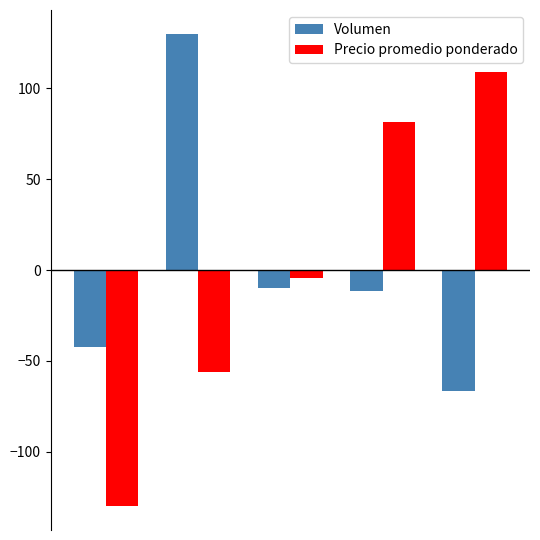

What is the difference between the second highest and minimum values in the Precio promedio ponderado series?

211.6